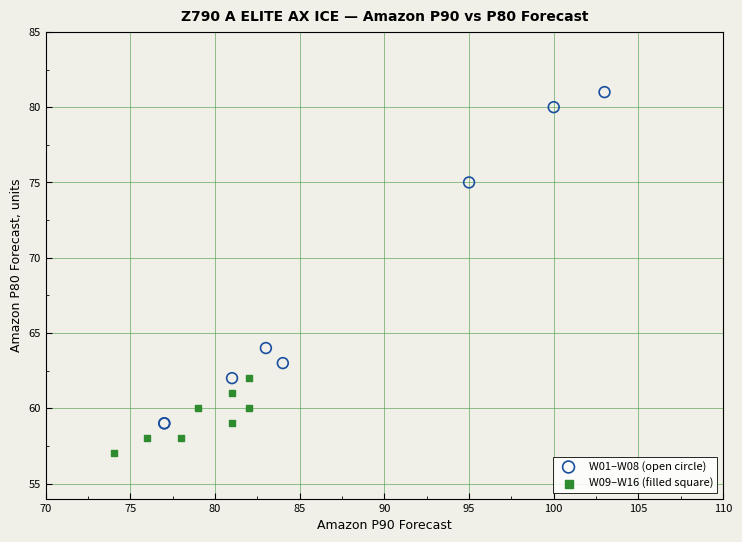

Which series reaches the maximum Y coordinate?

W01–W08 (open circle)